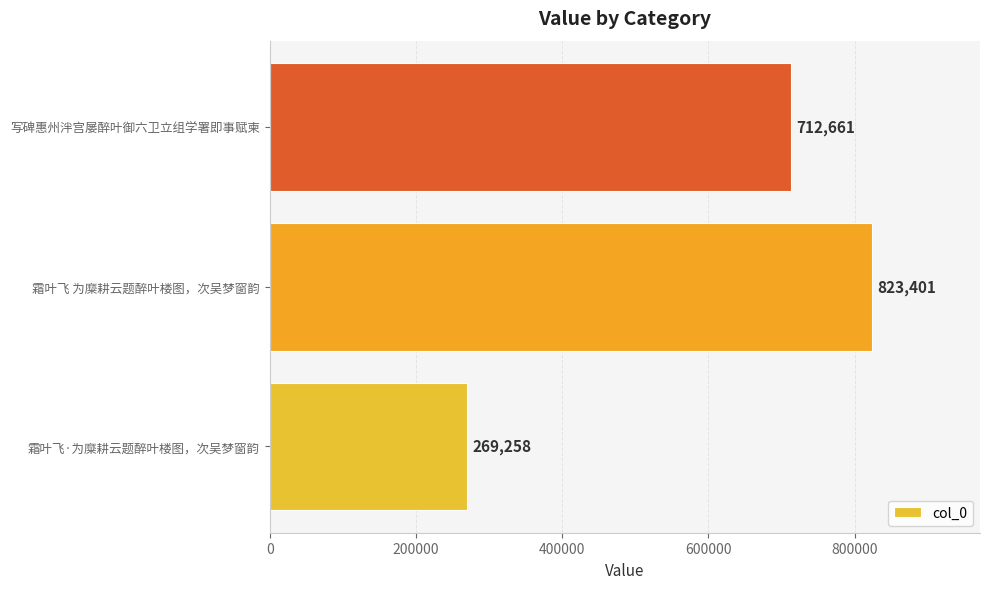

What is the change in value from 霜叶飞·为糜耕云题醉叶楼图，次吴梦窗韵 to 霜叶飞 为糜耕云题醉叶楼图，次吴梦窗韵?

+554143